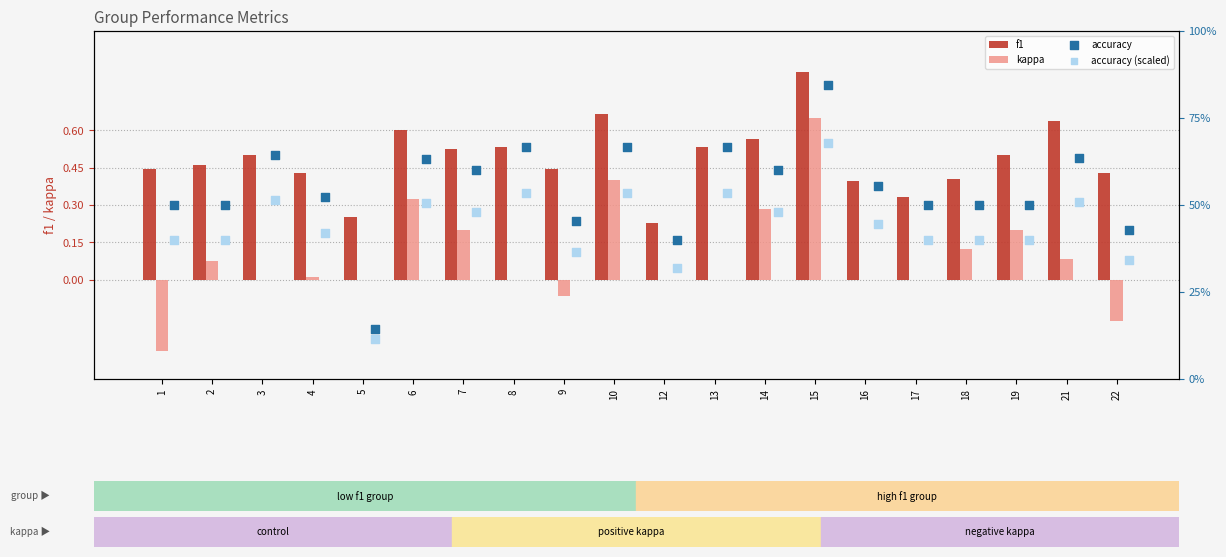

What are all the series names shown in the legend?

f1, kappa, accuracy, accuracy (scaled)